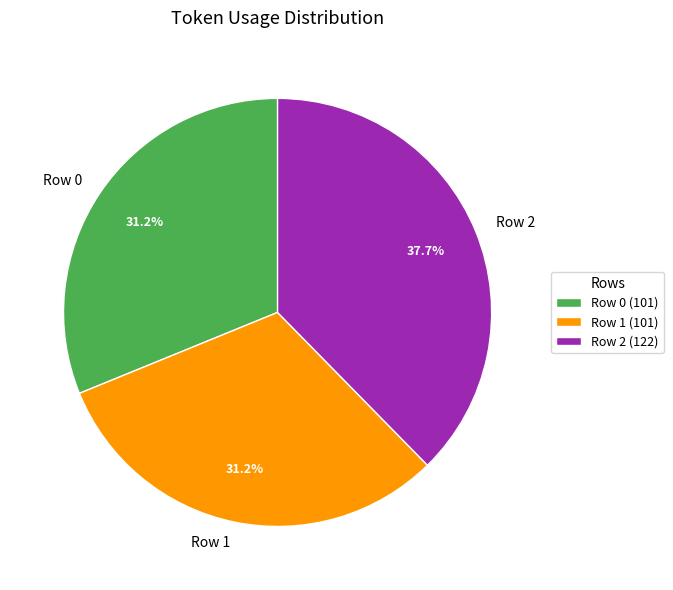

True or false: Row 1 accounts for 42% of the total.

False